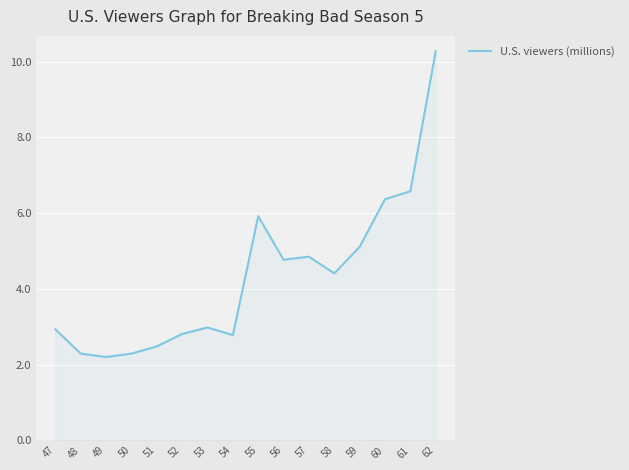

Where is the first local maximum?

53